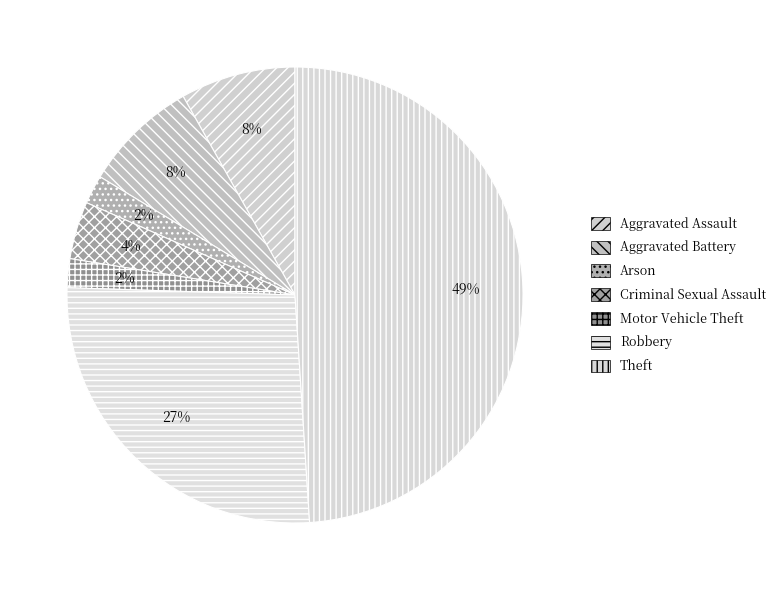

To the nearest percent, what percentage of the pie is Robbery?

27%